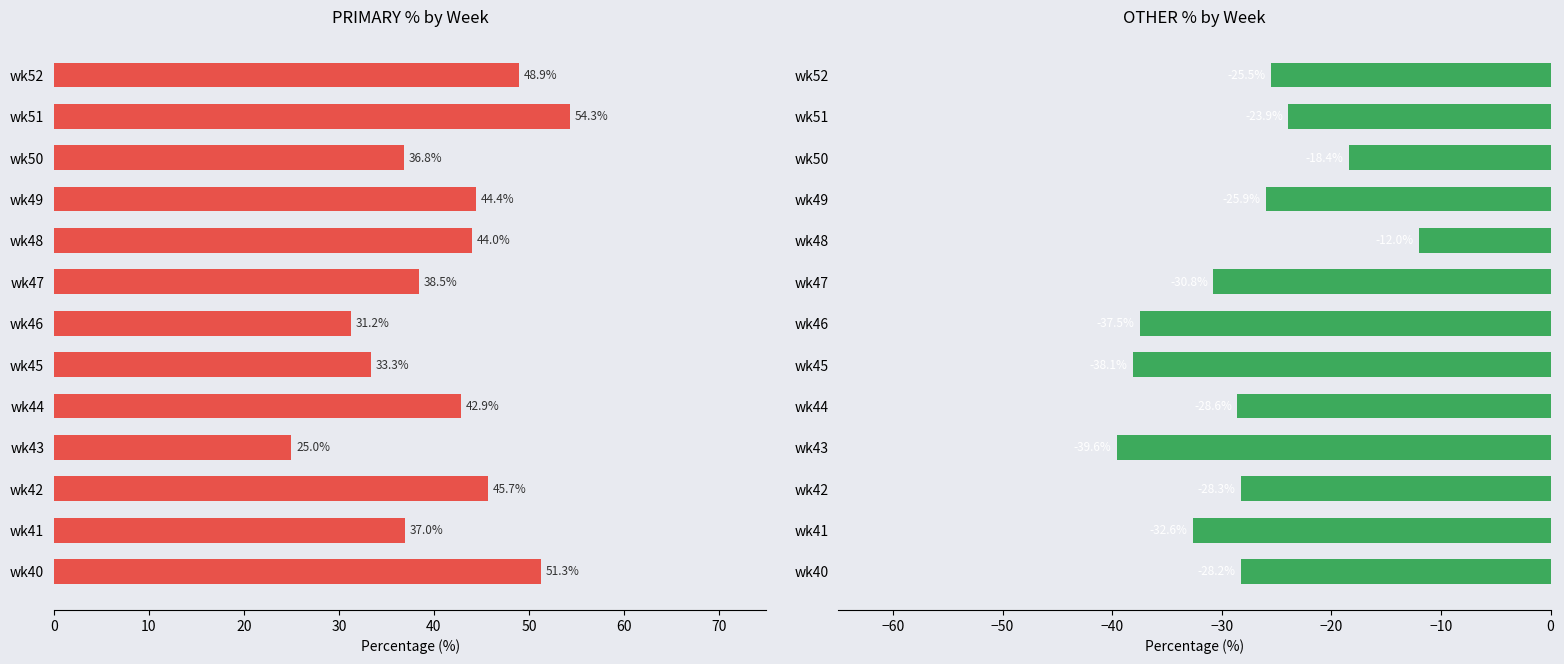

How many data points in PRIMARY are above 42?

7